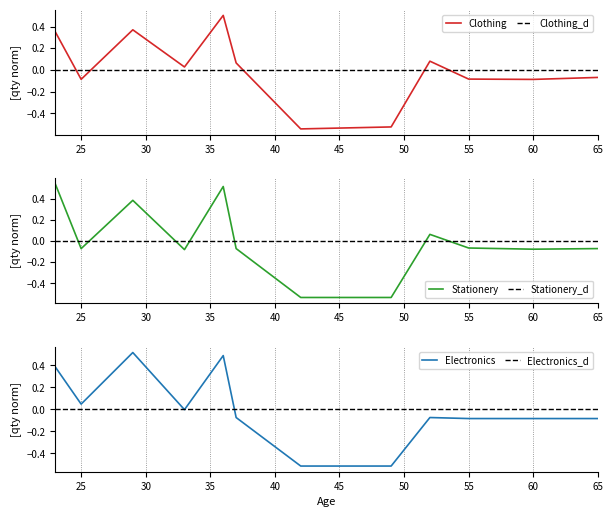

How many categories are shown in the chart?

12